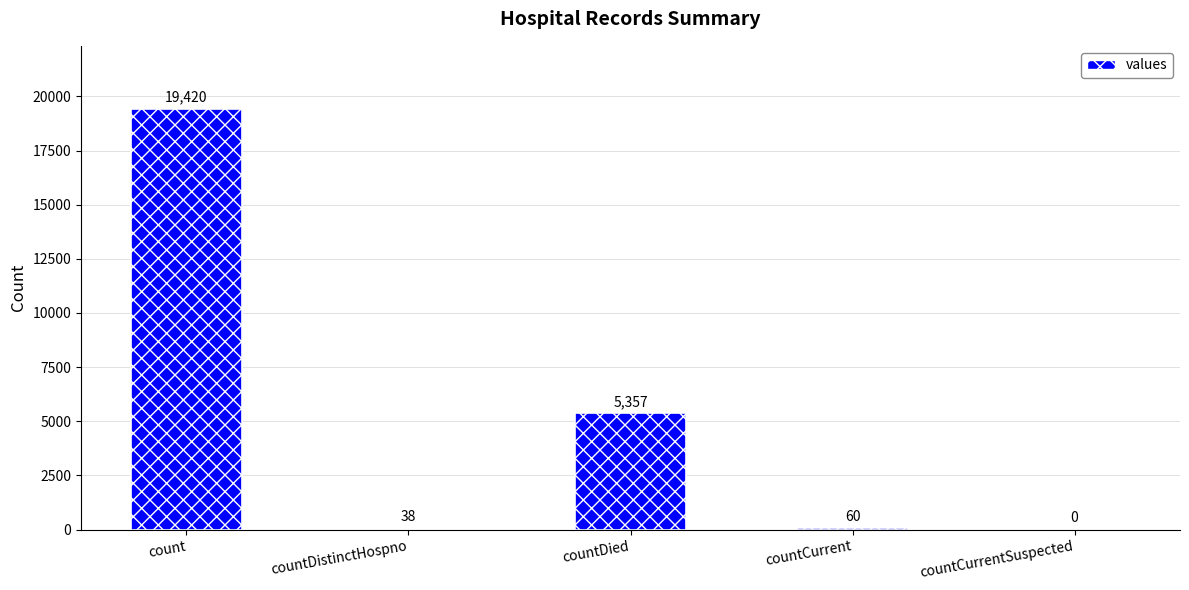

Count the number of categories in the chart.

5